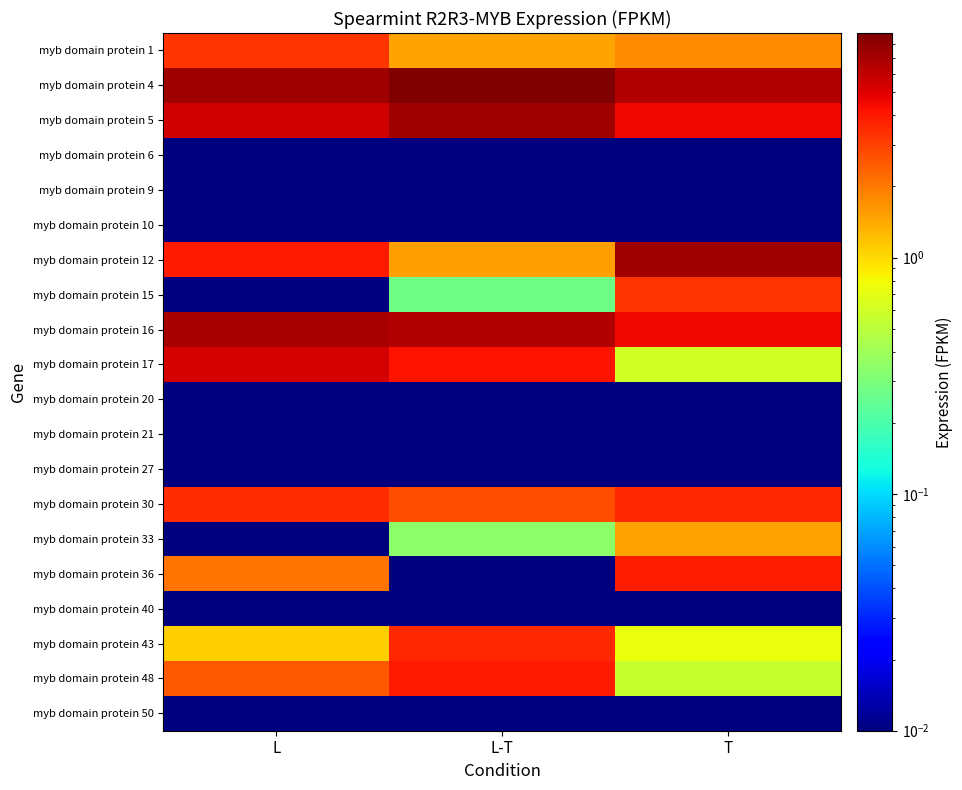

Reading right to left, what are all the values shown in this chart?

myb domain protein 1: T=1.7	L-T=1.5	L=3.3
myb domain protein 4: T=6.5	L-T=8.9	L=7.3
myb domain protein 5: T=4.5	L-T=7.2	L=5.5
myb domain protein 6: T=0.0	L-T=0.0	L=0.0
myb domain protein 9: T=0.0	L-T=0.0	L=0.0
myb domain protein 10: T=0.0	L-T=0.0	L=0.0
myb domain protein 12: T=7.3	L-T=1.5	L=4.0
myb domain protein 15: T=3.3	L-T=0.3	L=0.0
myb domain protein 16: T=4.6	L-T=6.5	L=7.0
myb domain protein 17: T=0.6	L-T=4.2	L=5.3
myb domain protein 20: T=0.0	L-T=0.0	L=0.0
myb domain protein 21: T=0.0	L-T=0.0	L=0.0
myb domain protein 27: T=0.0	L-T=0.0	L=0.0
myb domain protein 30: T=3.6	L-T=2.7	L=3.4
myb domain protein 33: T=1.5	L-T=0.3	L=0.0
myb domain protein 36: T=3.9	L-T=0.0	L=2.1
myb domain protein 40: T=0.0	L-T=0.0	L=0.0
myb domain protein 43: T=0.7	L-T=3.6	L=1.1
myb domain protein 48: T=0.6	L-T=4.0	L=2.5
myb domain protein 50: T=0.0	L-T=0.0	L=0.0